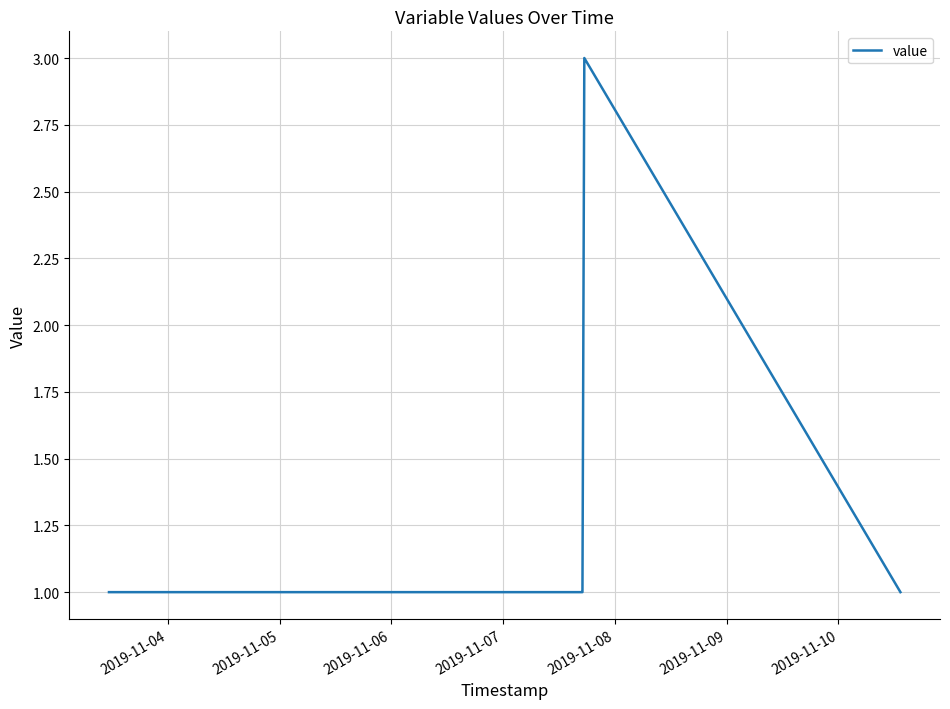

Reading left to right, transcribe all the data shown in this chart.

1	1	1	1	1	1	1	1	1	1	3	1